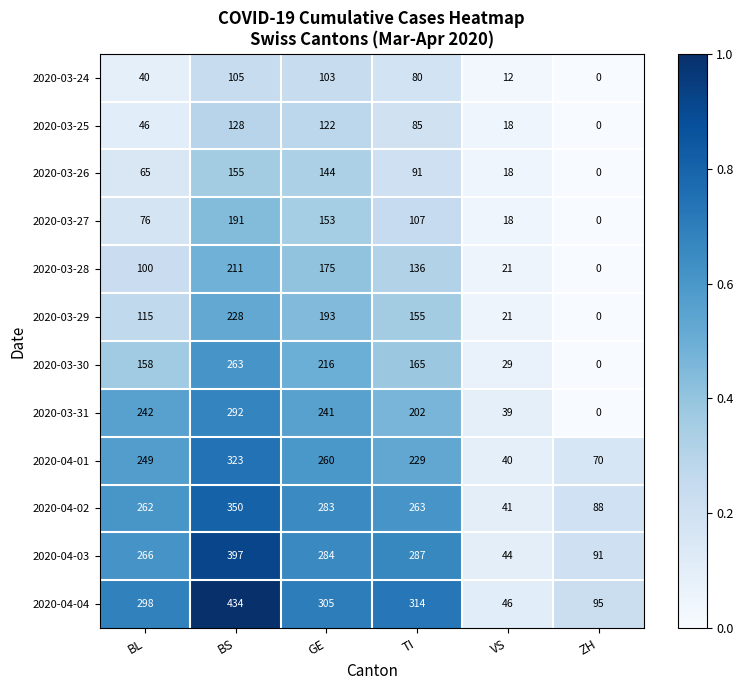

Which series has the widest spread of values?

2020-04-04